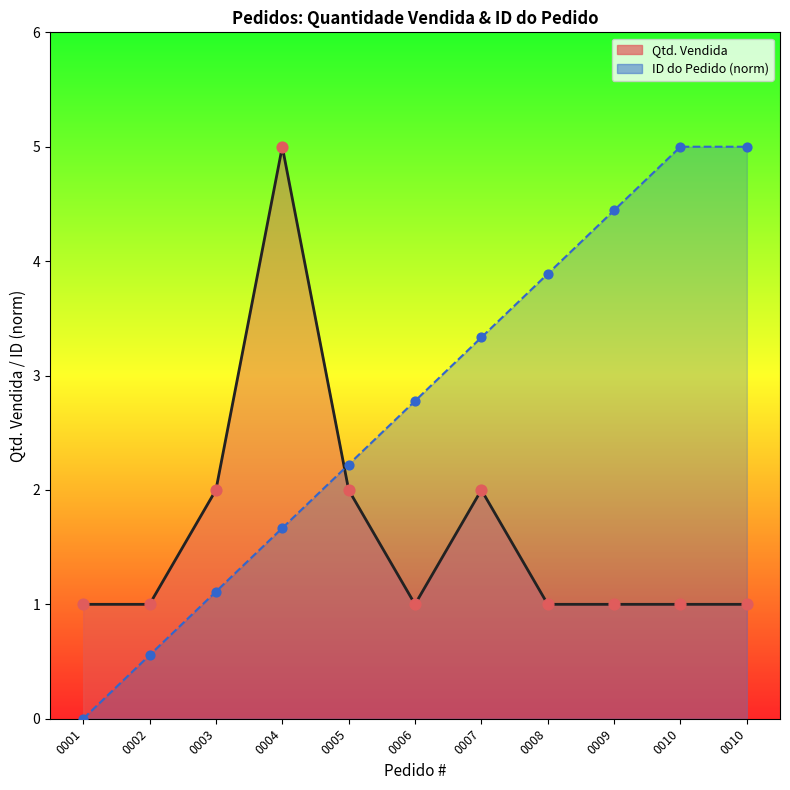

Which series reaches the maximum Y coordinate?

Qtd. Vendida